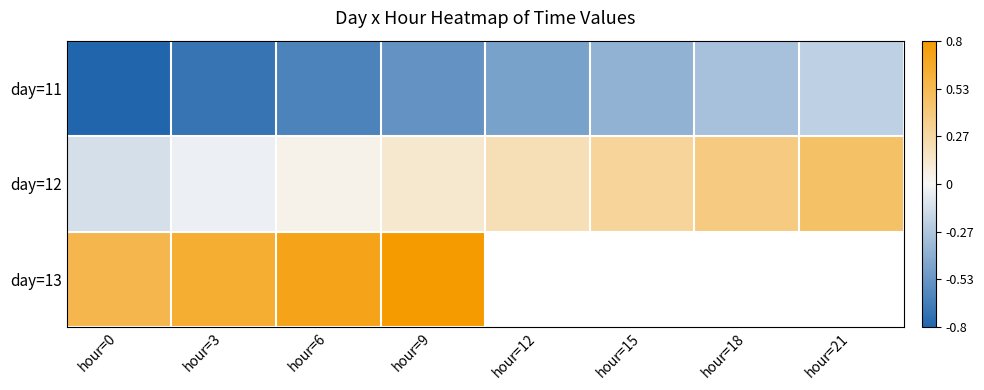

What is the difference between the day=11 values at hour=18 and hour=6?

0.3